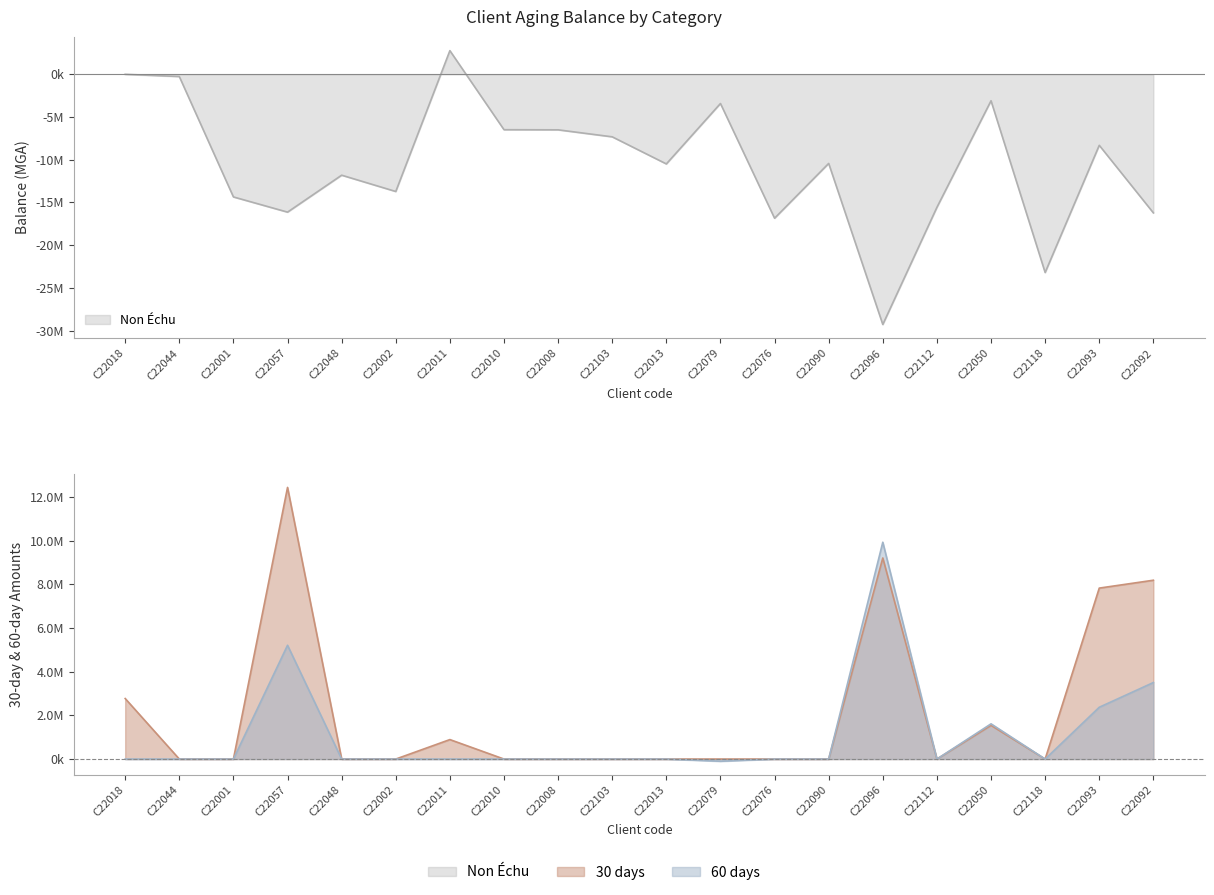

What is the sum of all 30_days values?

42866500